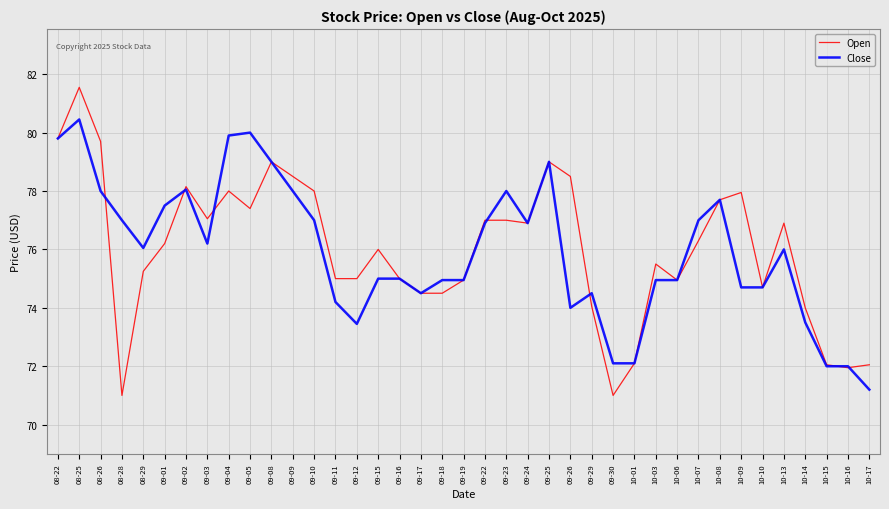

What position from the right is 09-11?

26